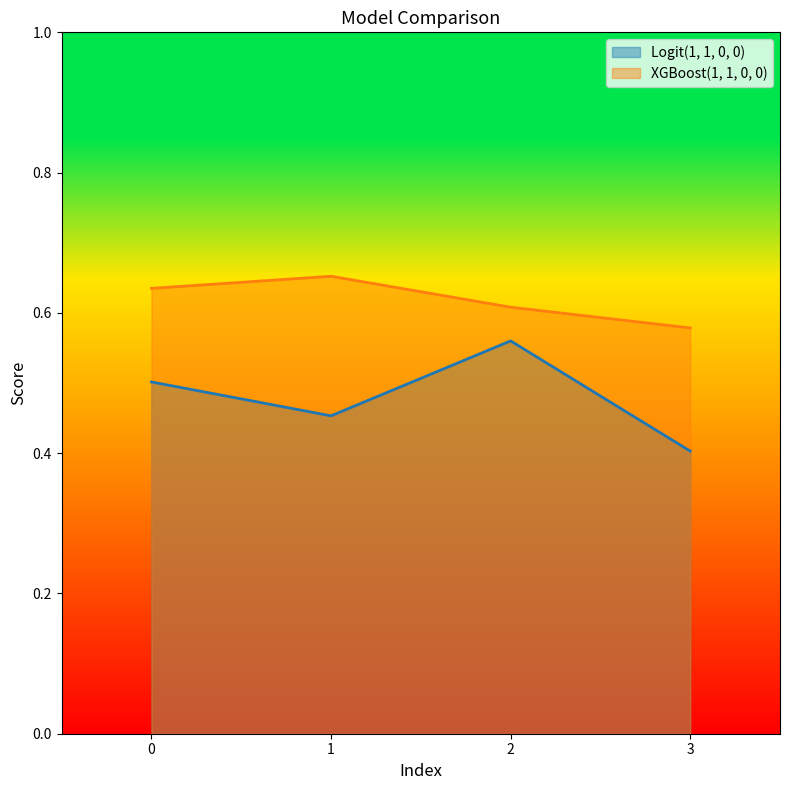

Where is the first local minimum for Logit(1, 1, 0, 0)?

1